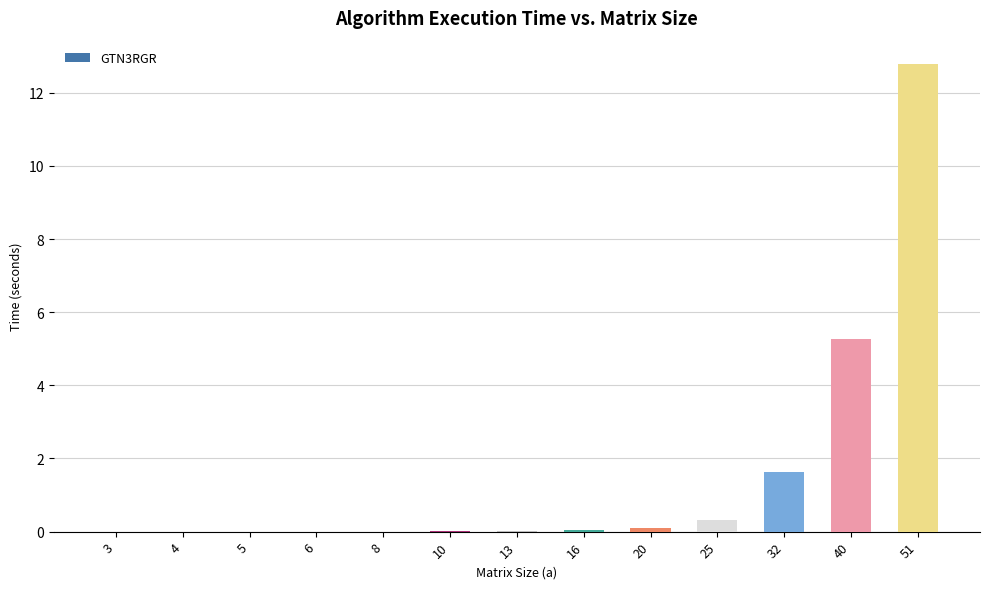

Is it true that the value at 4 is 0.0?

True